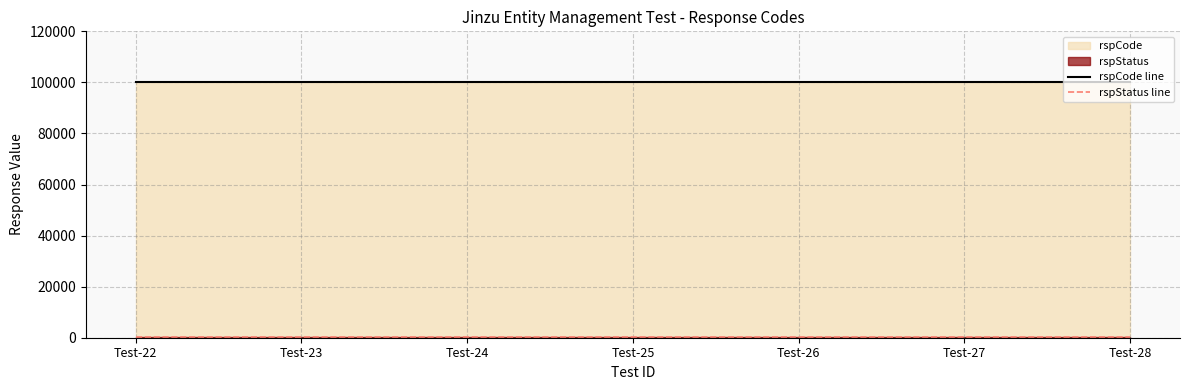

Does the chart display data point markers on the line(s)?

No